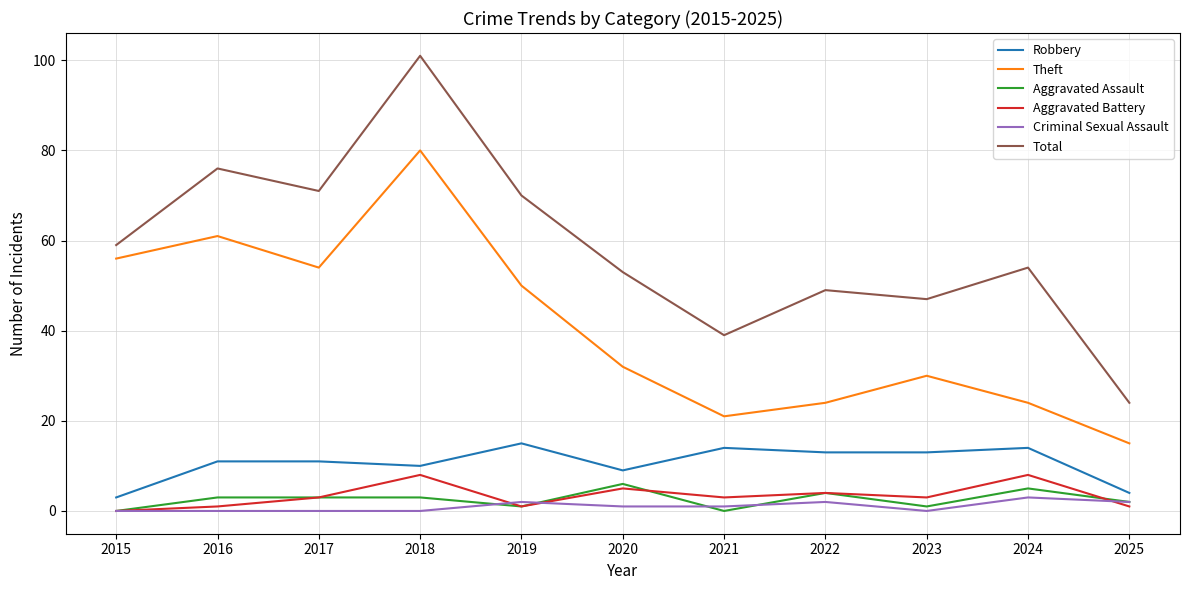

What is the total value across all series at 2025?

48